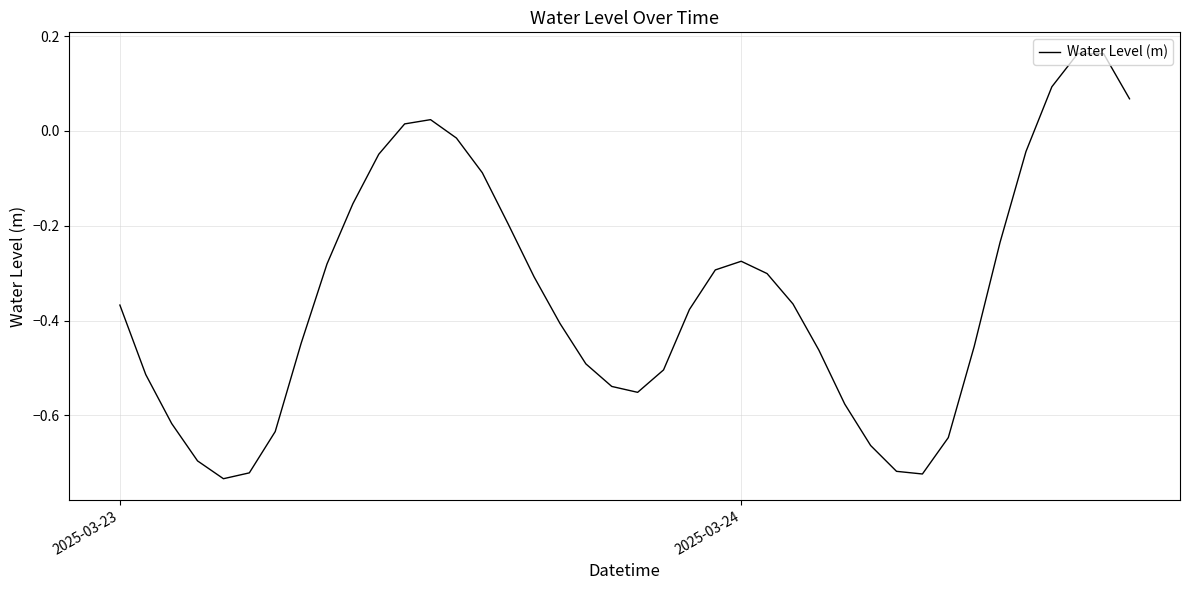

Does the chart display data point markers on the line(s)?

No